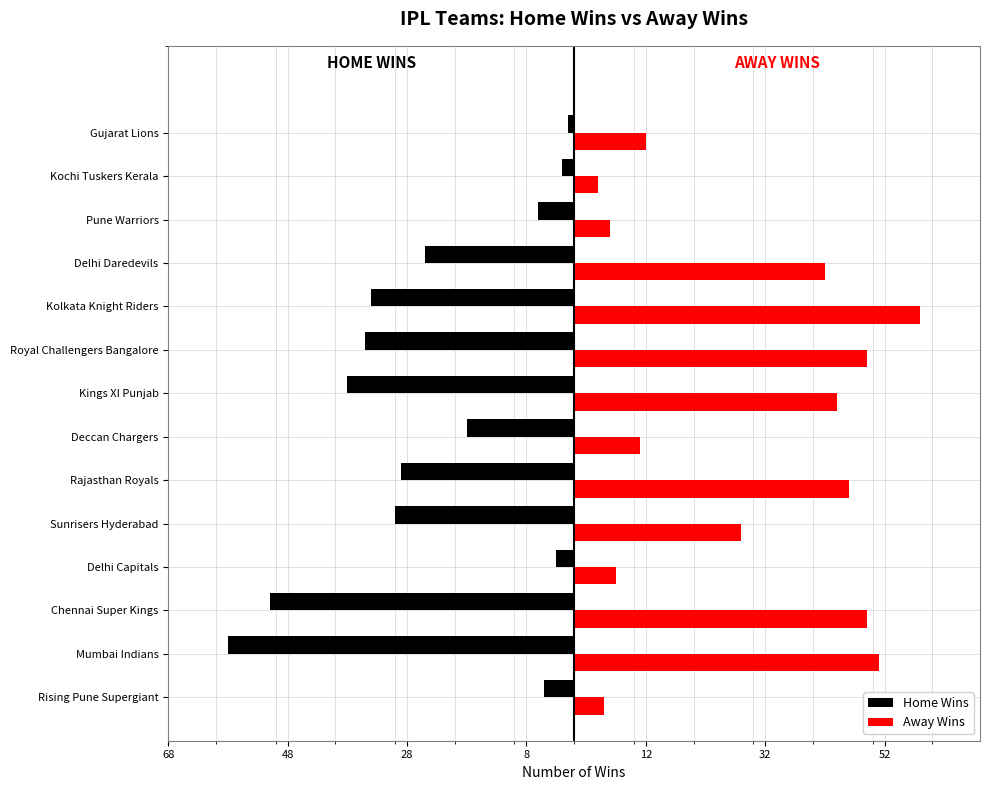

What are all the series names shown in the legend?

Home Wins, Away Wins